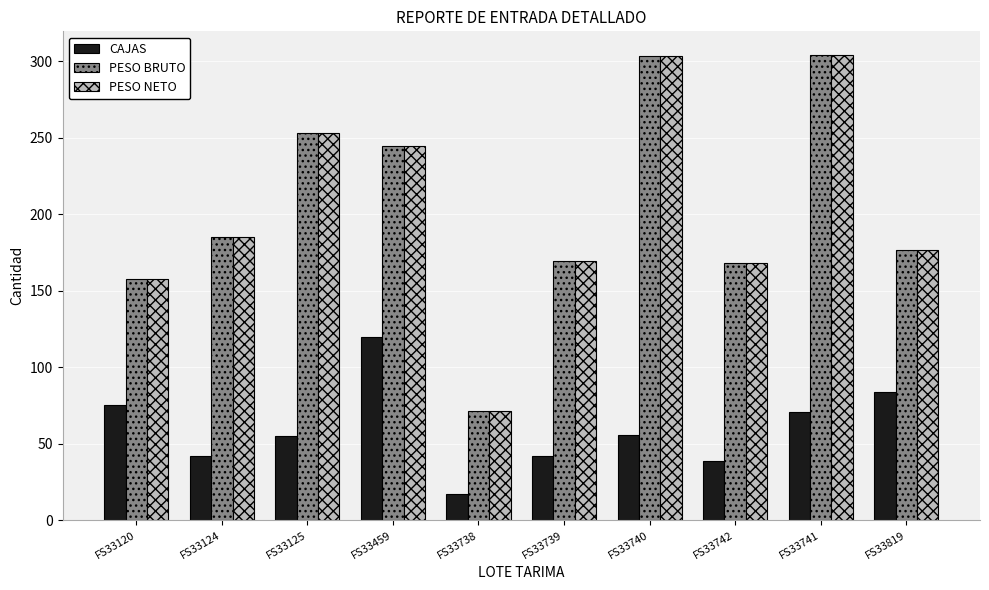

What position from the left is FS33738?

5